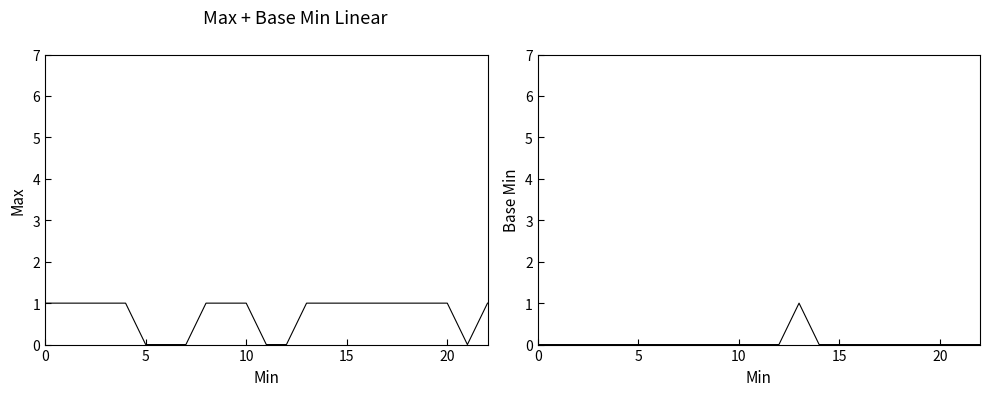

Is this an area chart (filled region under the line)?

No